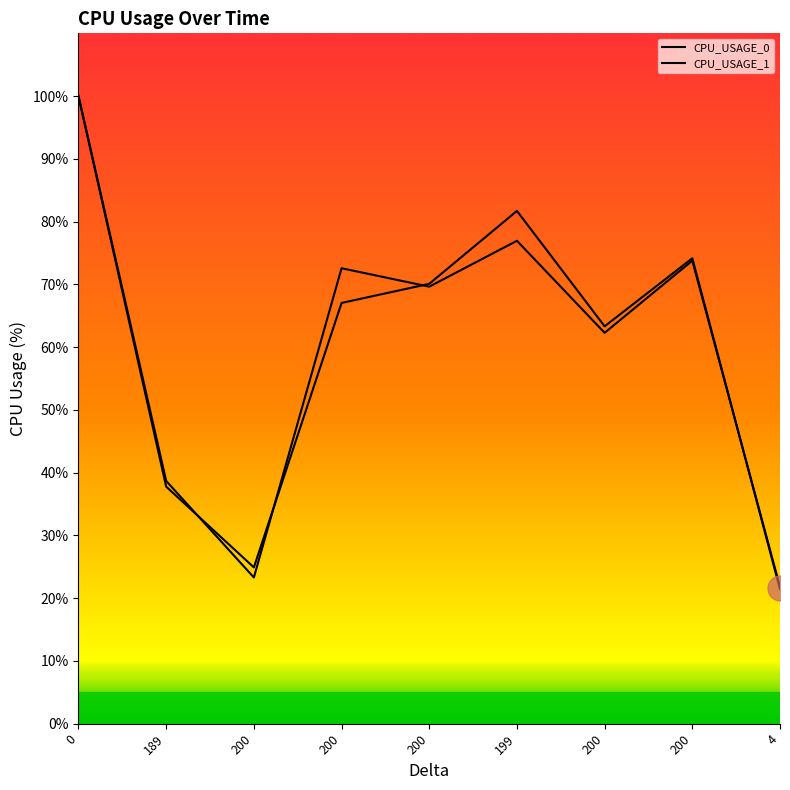

How many lines are shown in the chart?

2